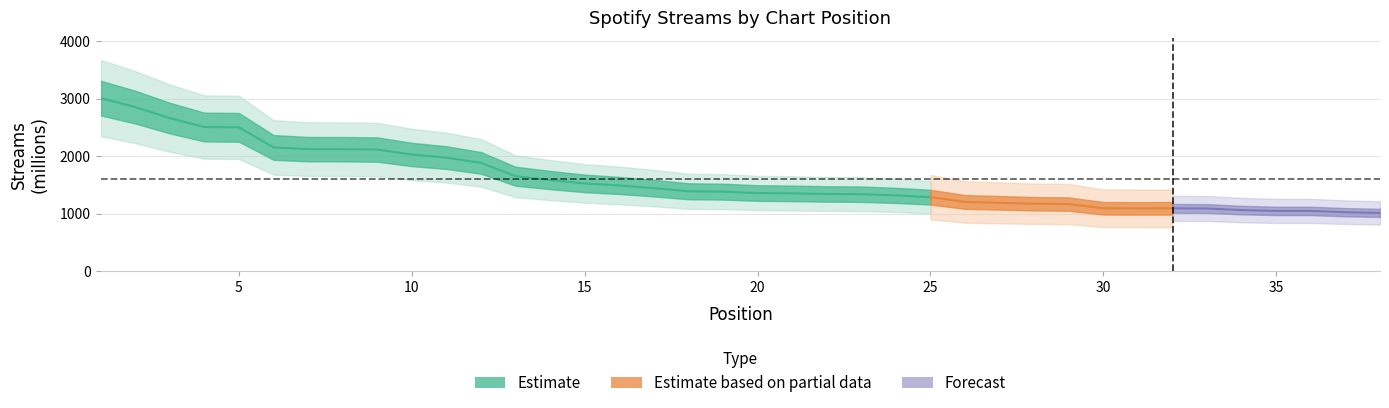

What is the ratio of the value at 21 to the value at 7?

0.6